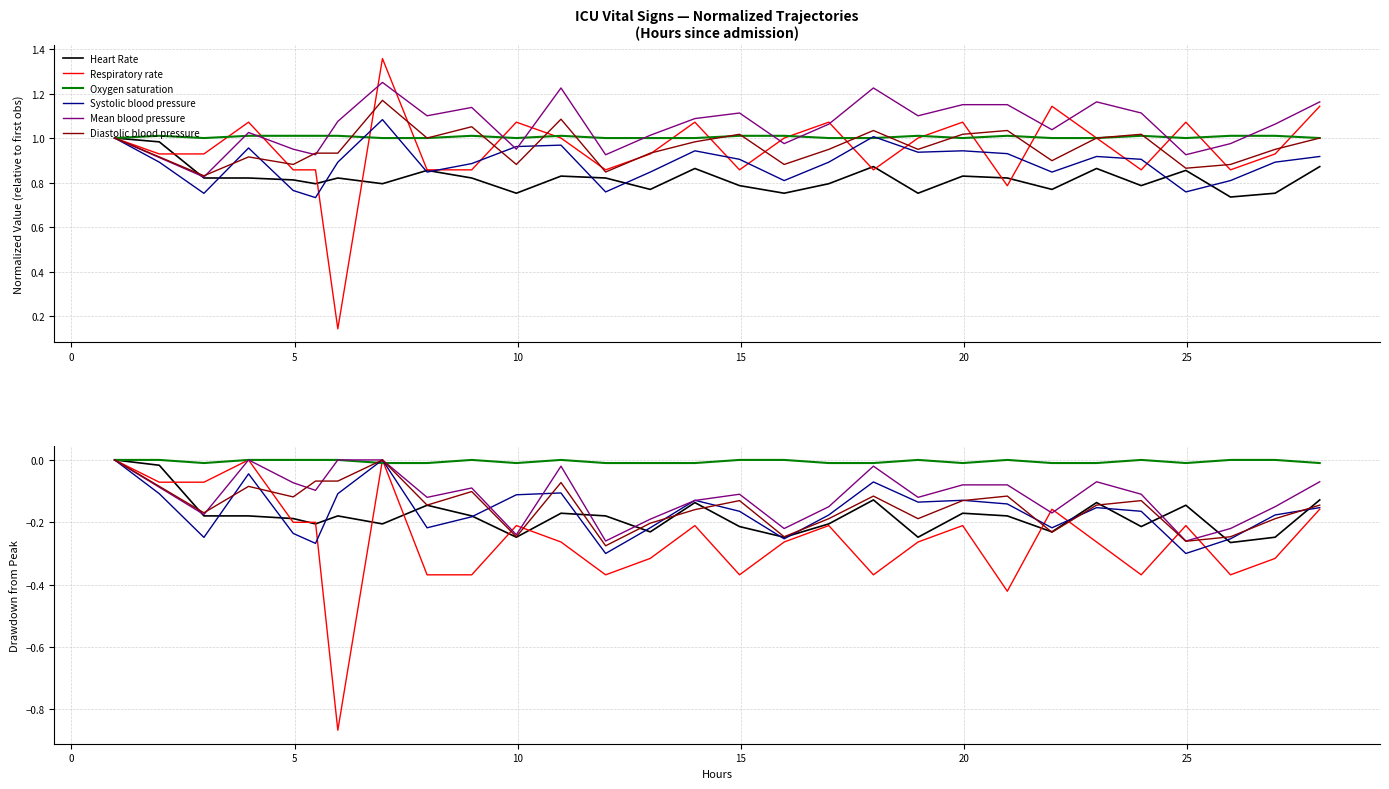

Is this an area chart (filled region under the line)?

No